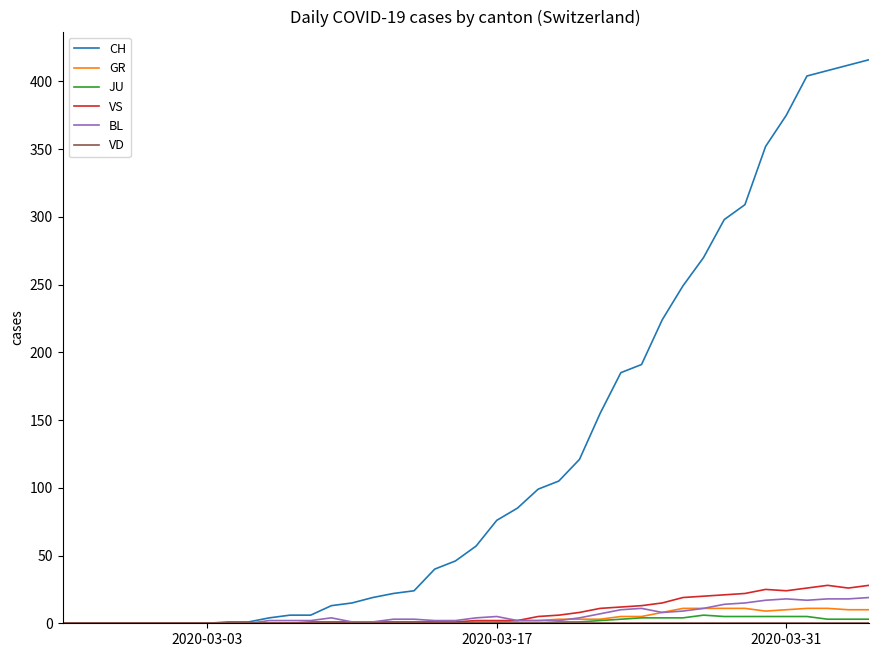

What is the greatest value displayed?

416